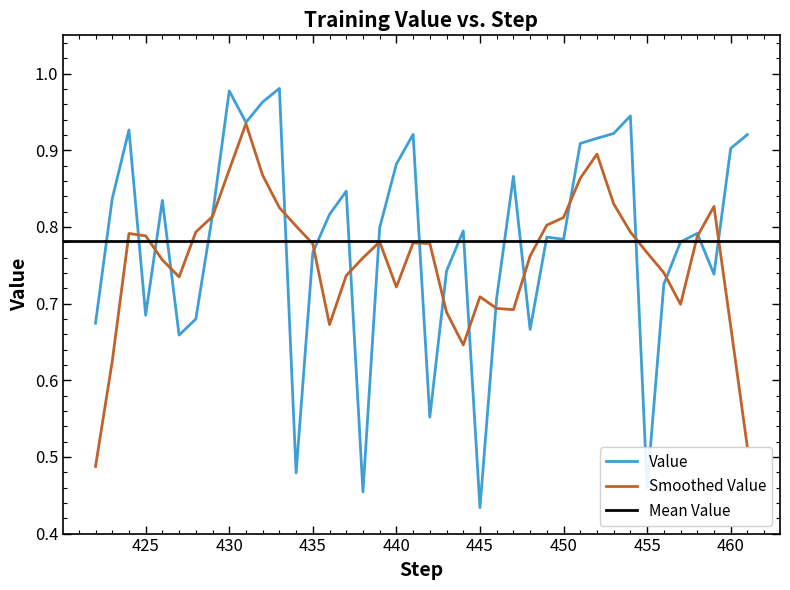

What is the value of the 5th point from the left?

0.8